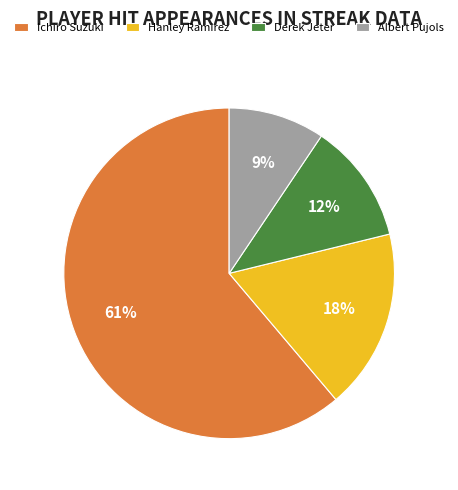

To the nearest percent, what is the combined percentage of Derek Jeter and Ichiro Suzuki?

73%